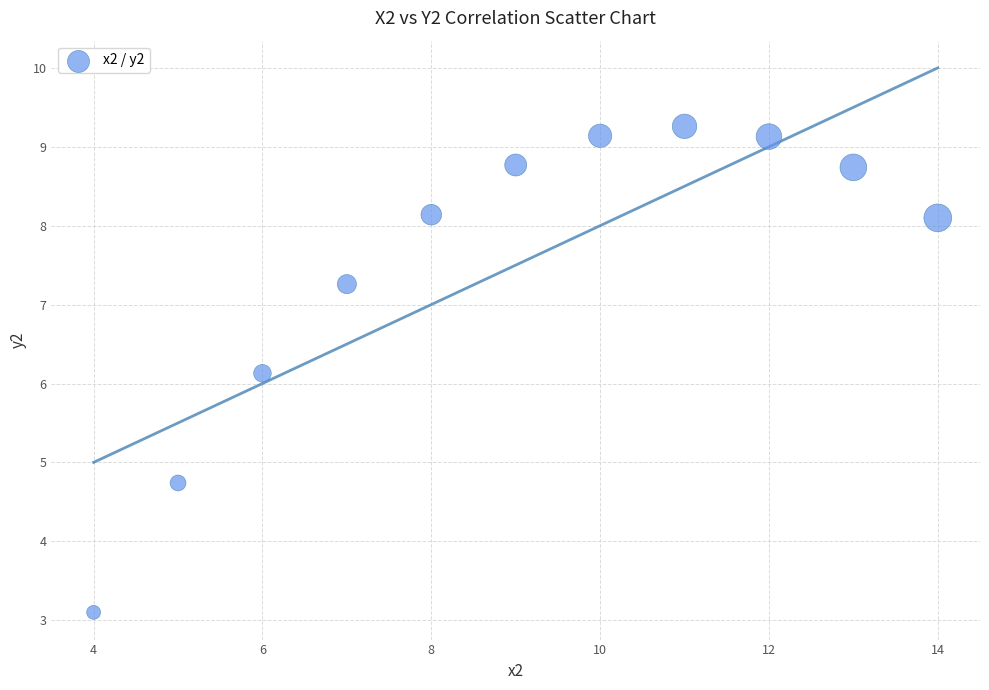

What Y value in the scatter plot is closest to 6?

6.1